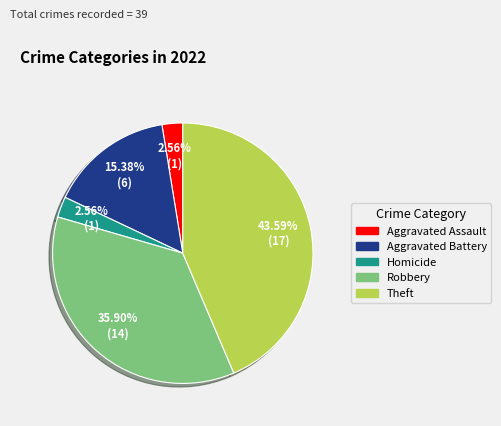

How many segments does this pie chart have?

5